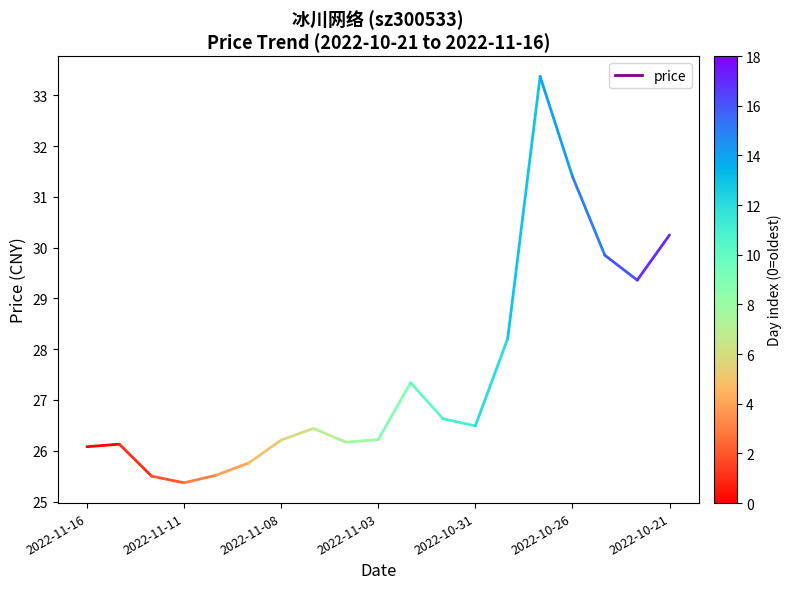

What is the value of the 2nd point from the left?

26.1